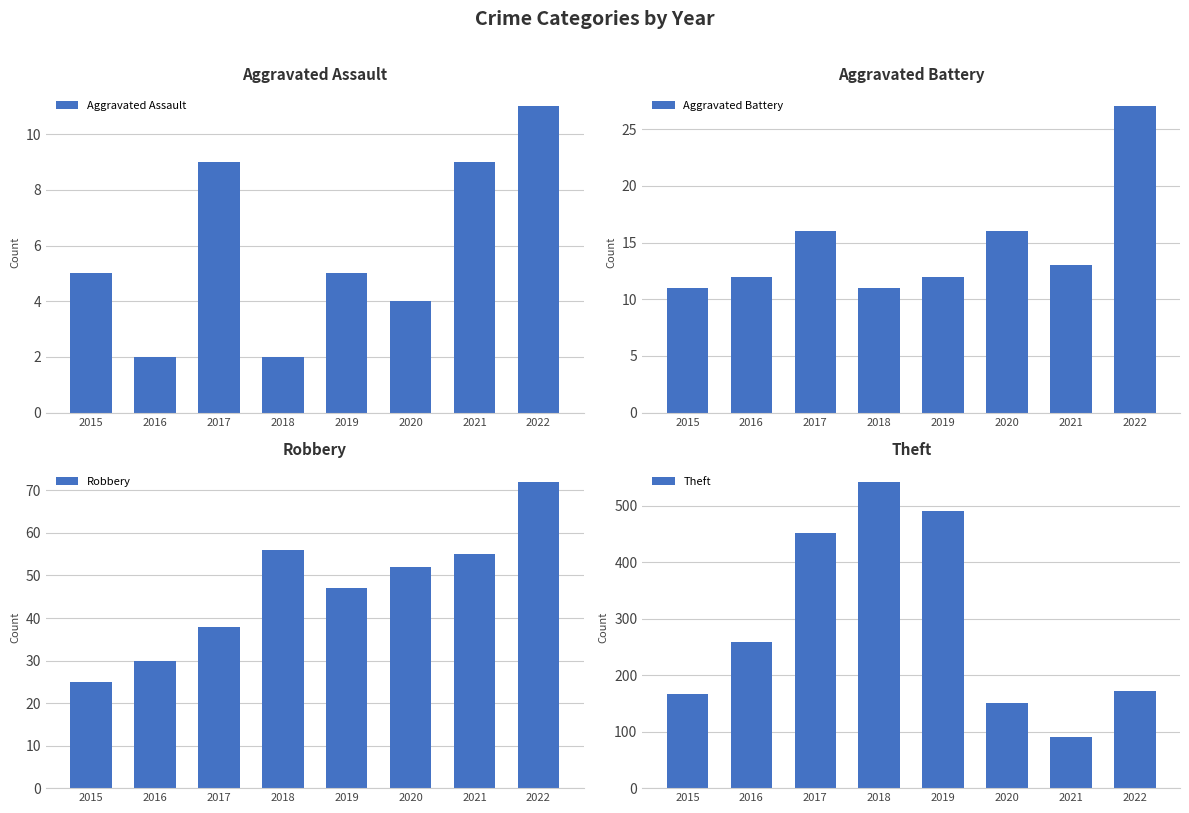

Which series has the largest range (max minus min)?

Theft